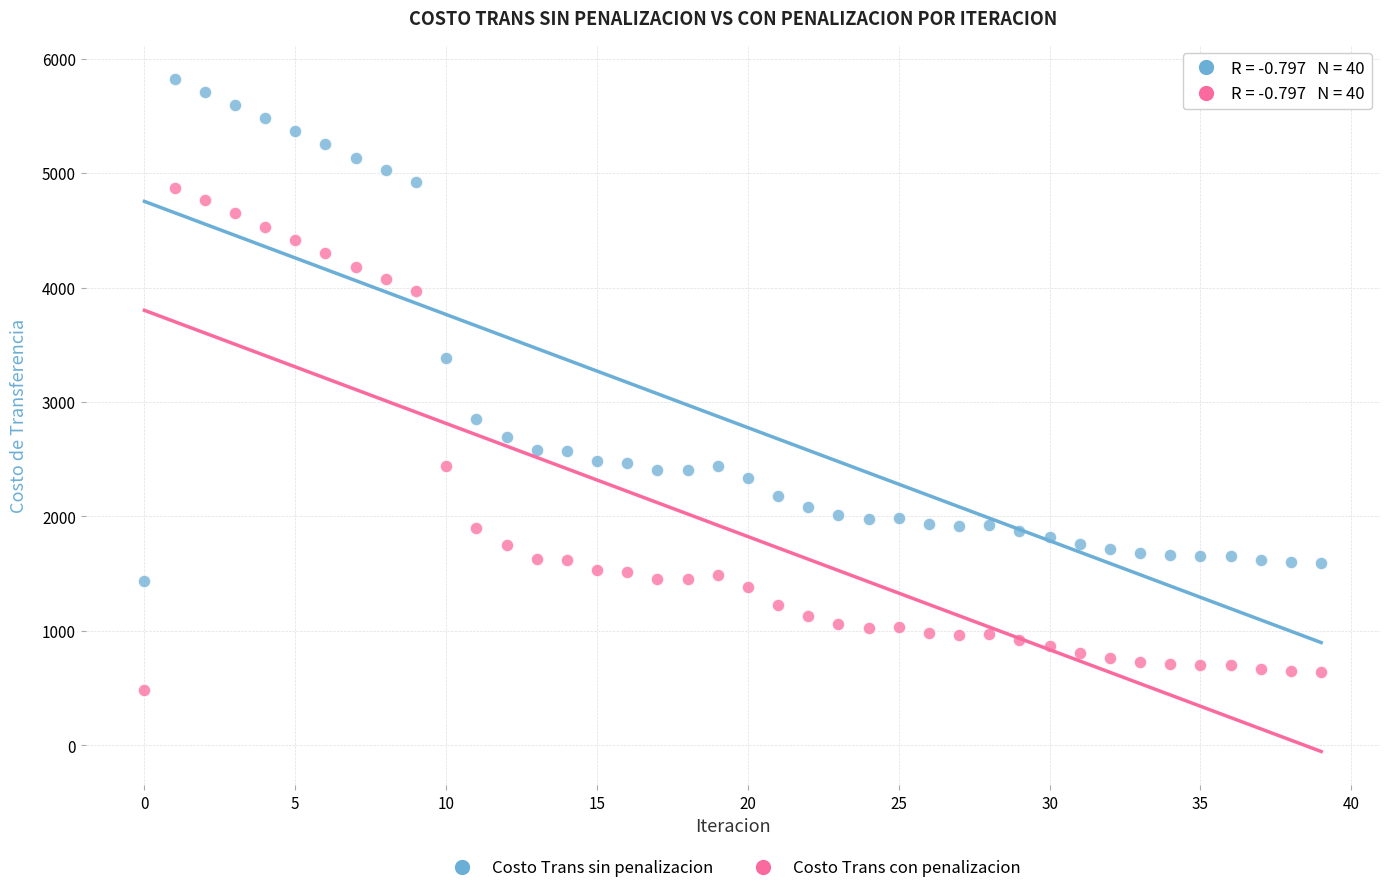

Which series contains the lowest Y value?

Costo Trans con penalizacion